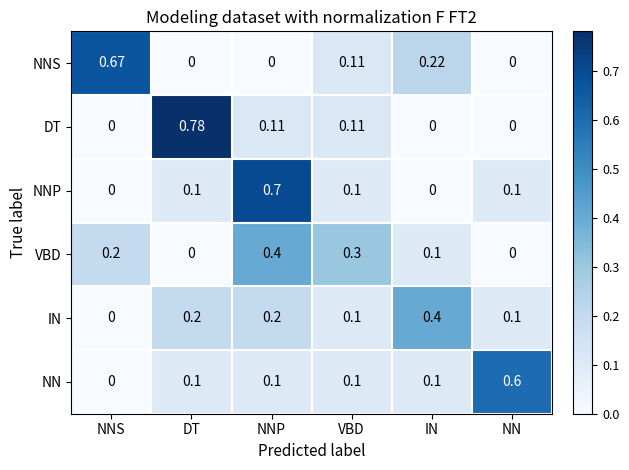

Rank the series at NNP from lowest to highest value.

NNS, NN, DT, IN, VBD, NNP